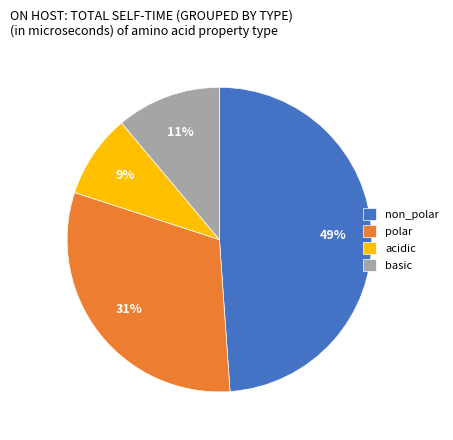

To the nearest percent, what is the difference between the polar and acidic slice percentages?

22%